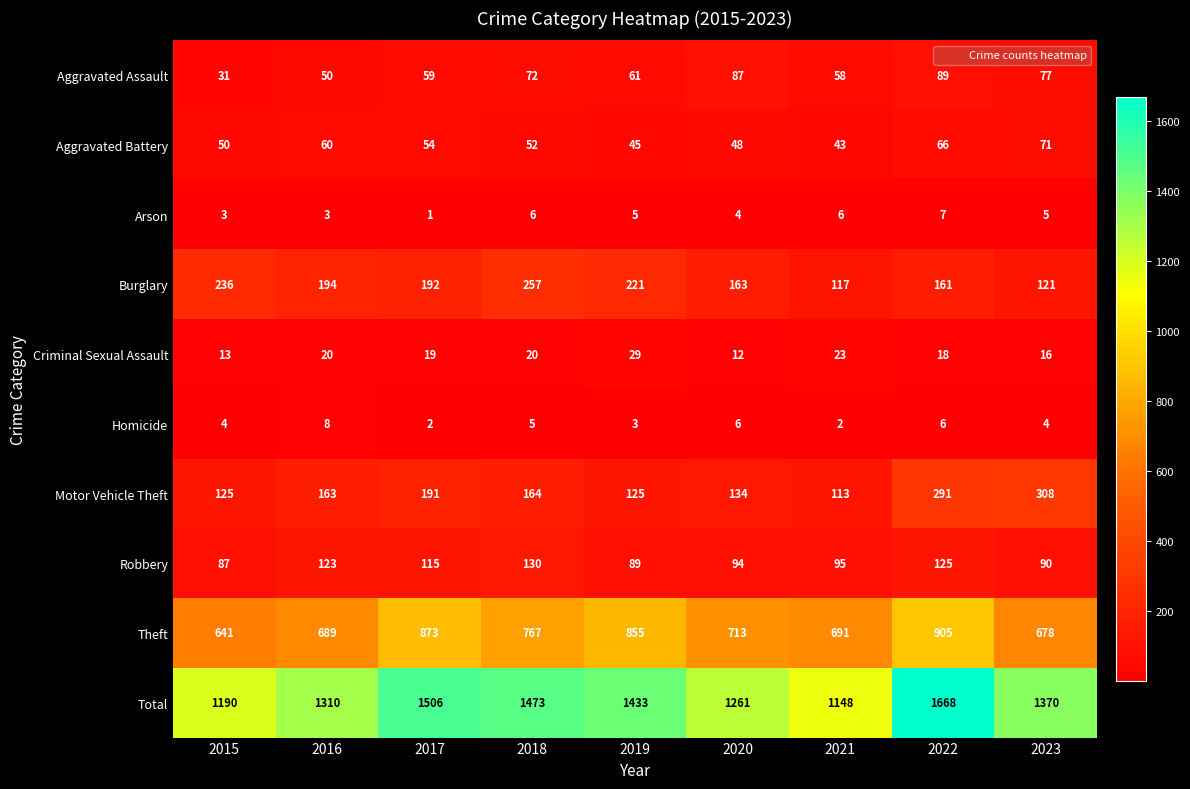

True or false: Arson has a value of 1 at 2017.

True